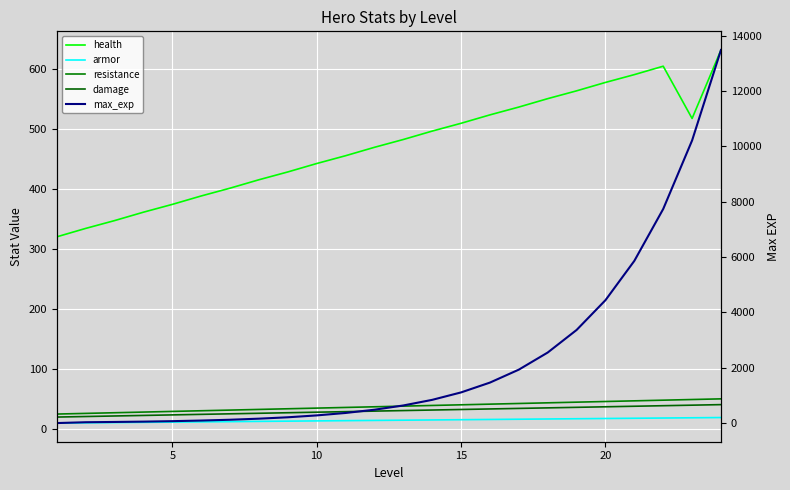

What is the greatest value displayed?

13482.0